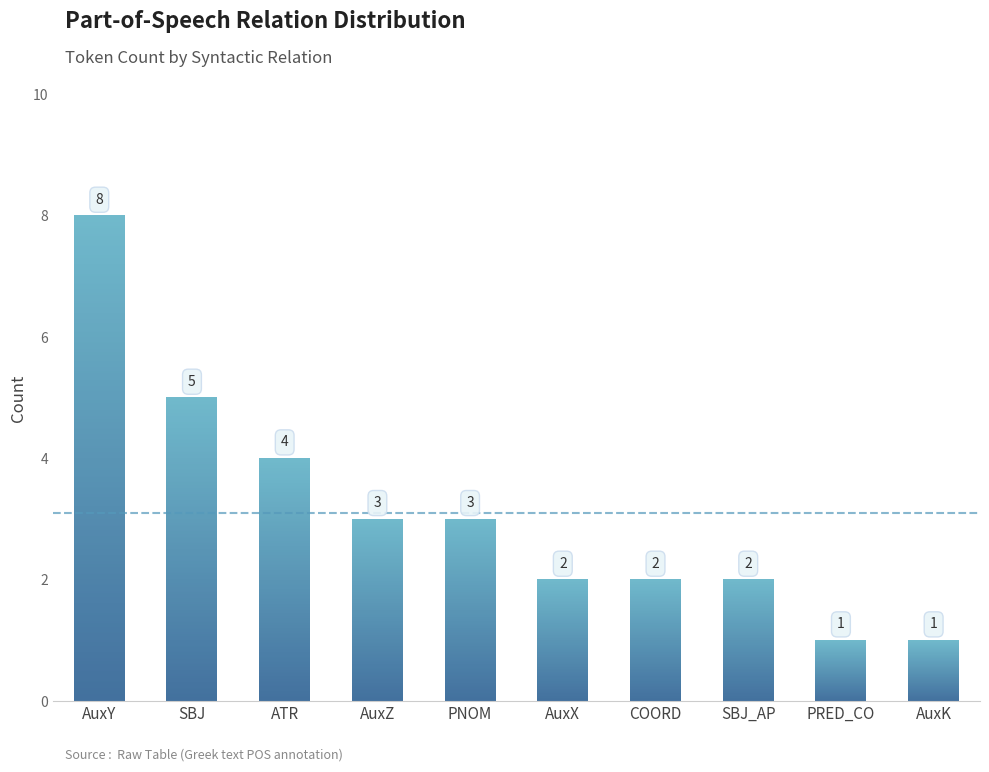

What is the change in value from SBJ to PNOM?

-2